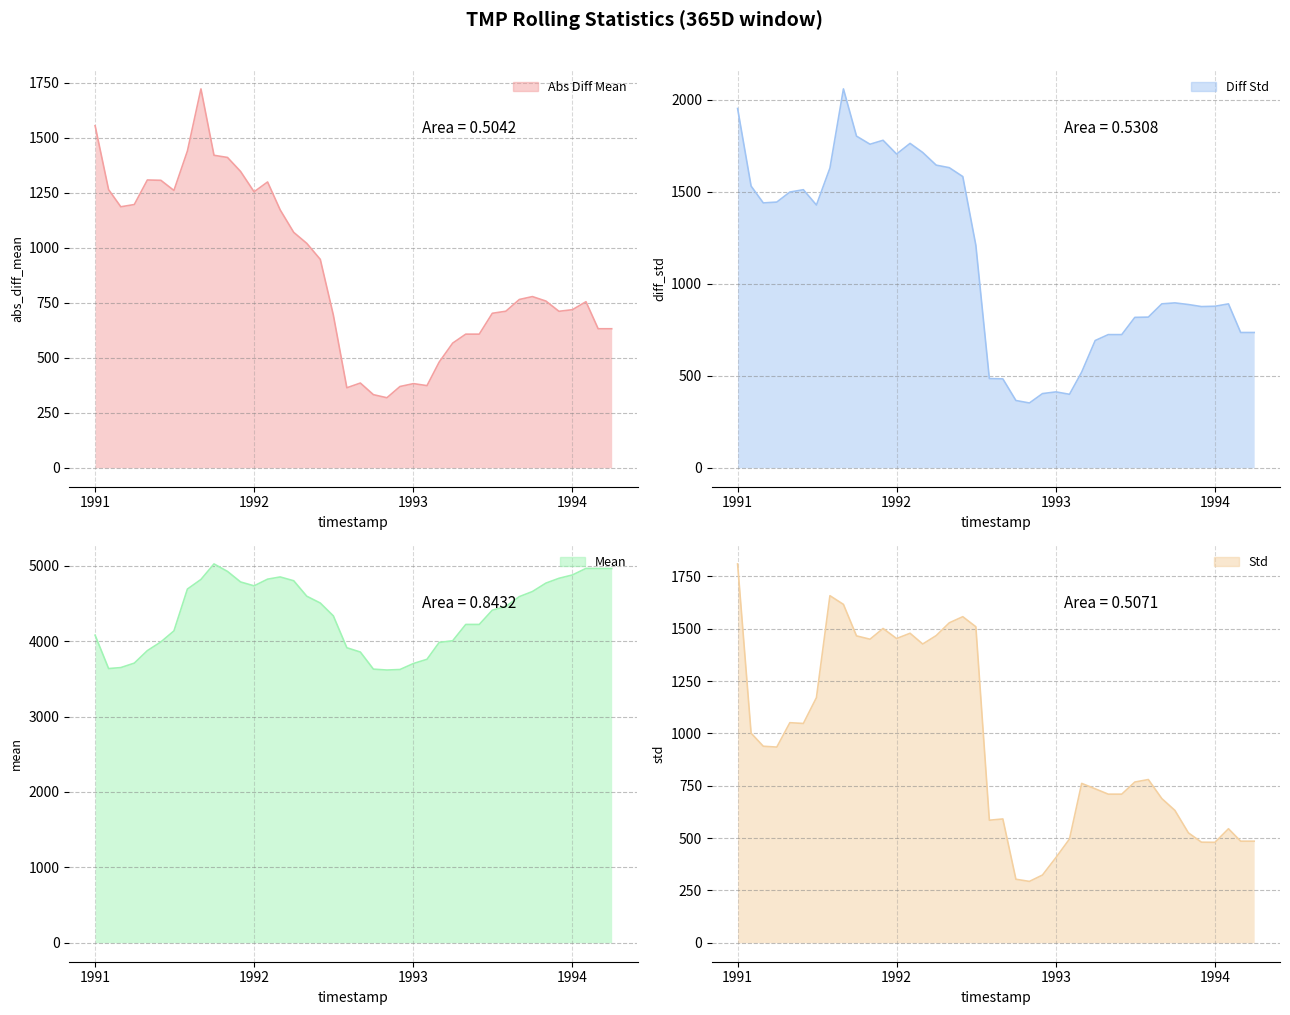

Read the TMP__diff_std__w=365D_6h value at 1993-04-01.

691.2